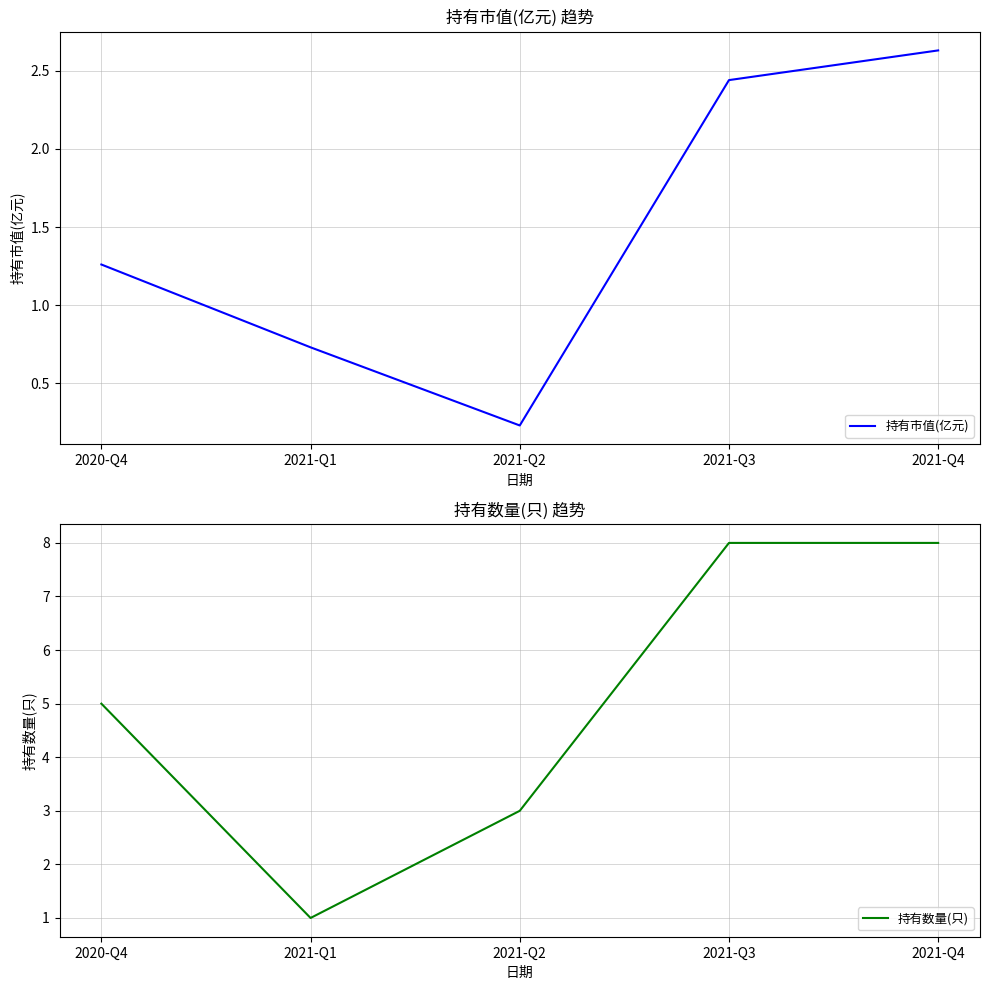

What is the total value across all series at 2020-Q4?

6.3